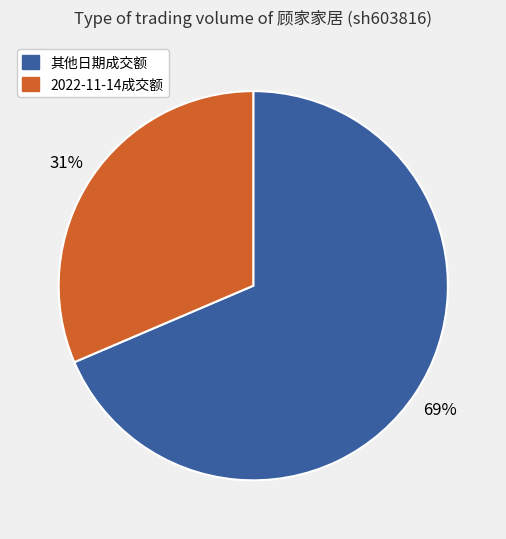

How many slices are in this pie chart?

2